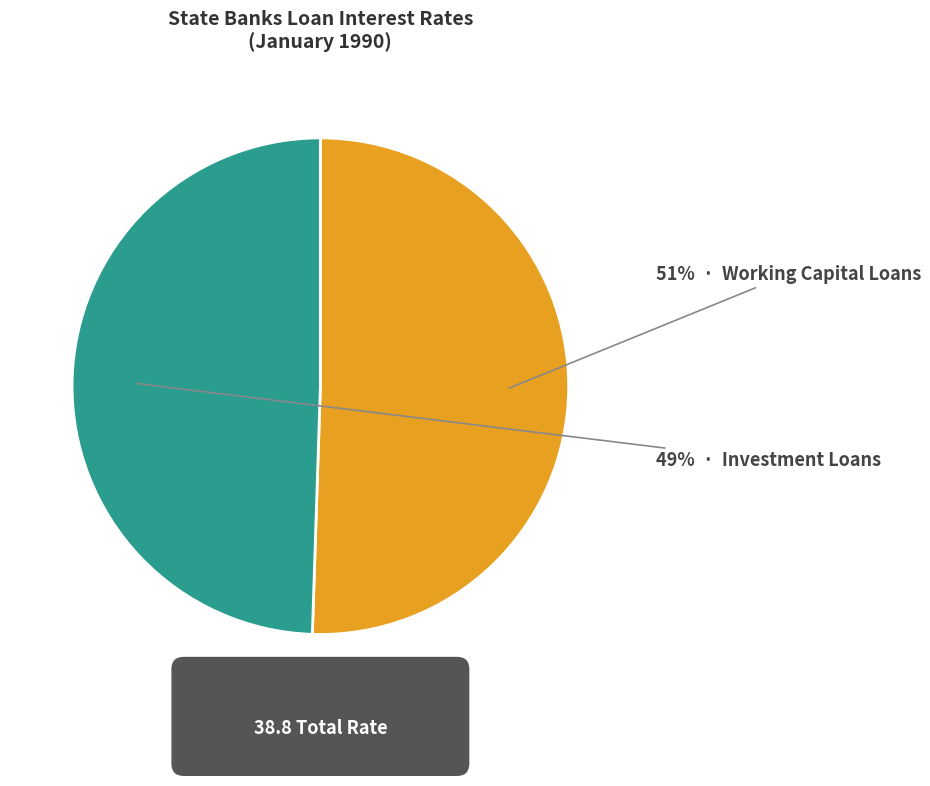

How many slices are in this pie chart?

2